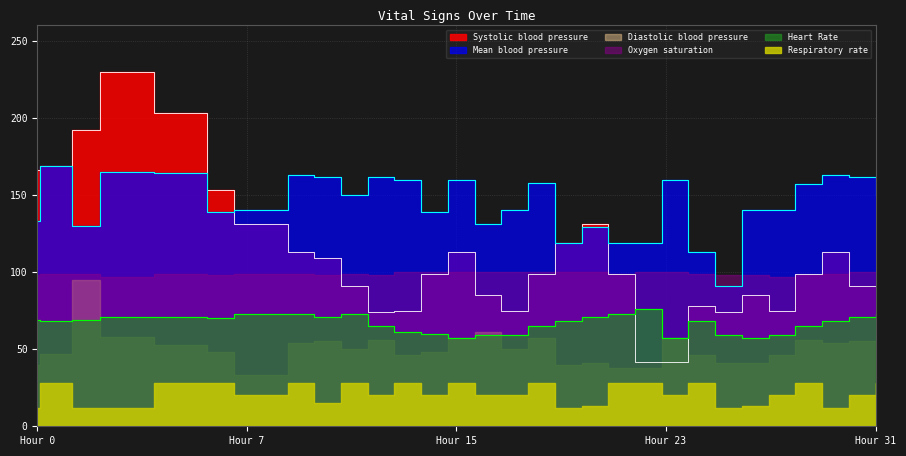

What is the difference between the maximum and minimum values in the Systolic blood pressure series?

188